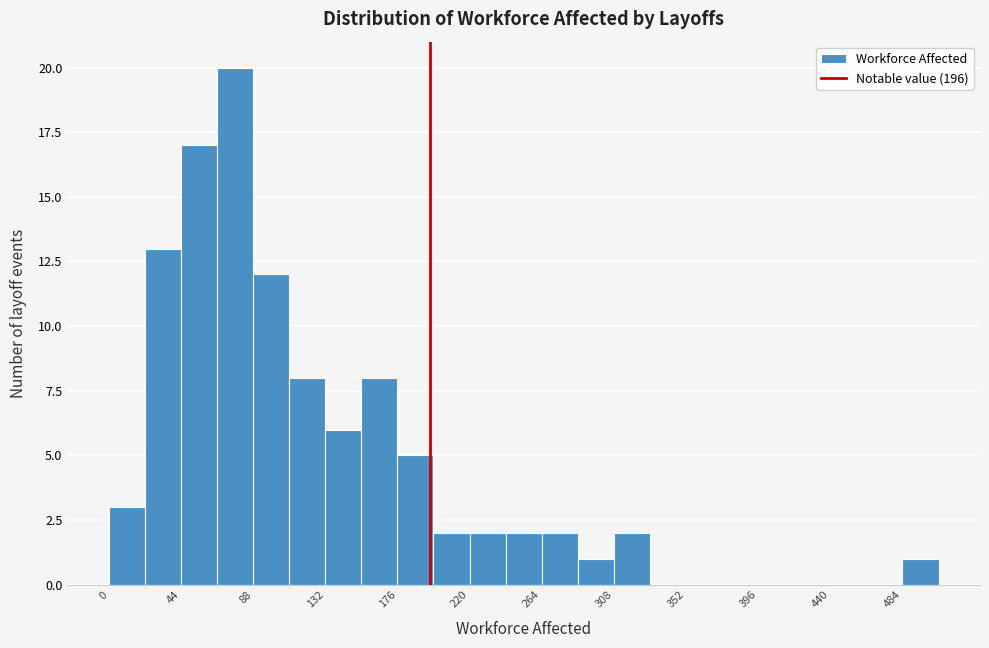

Over which range of the x-axis is the bar tallest?

66 to 88